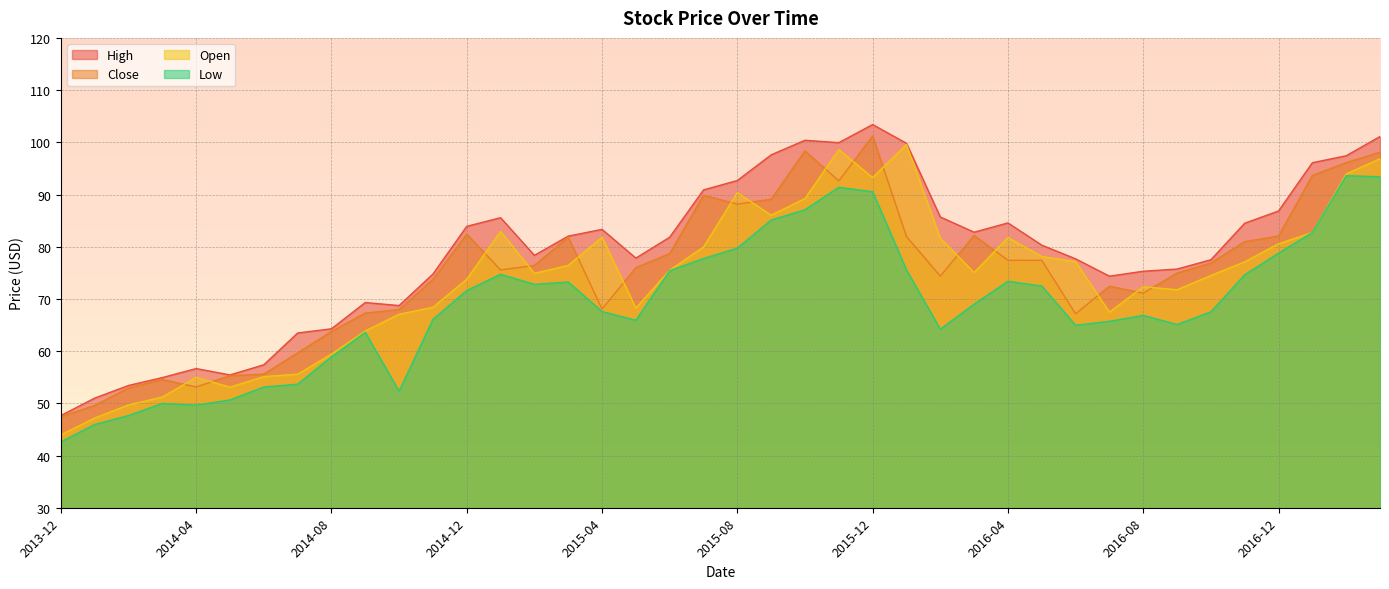

How many data points in Close are less than 76?

20